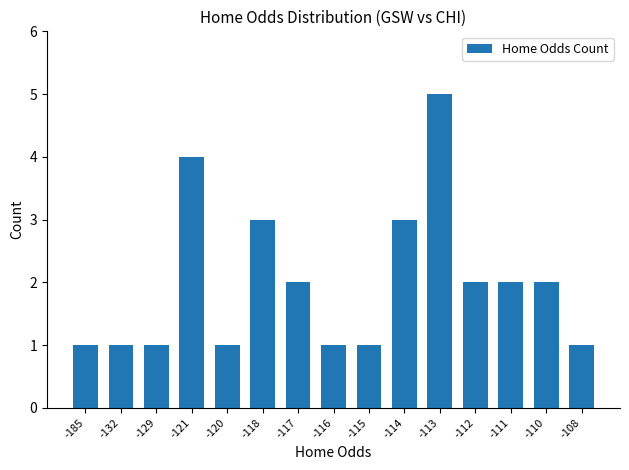

Which category has the highest value across all series?

-113